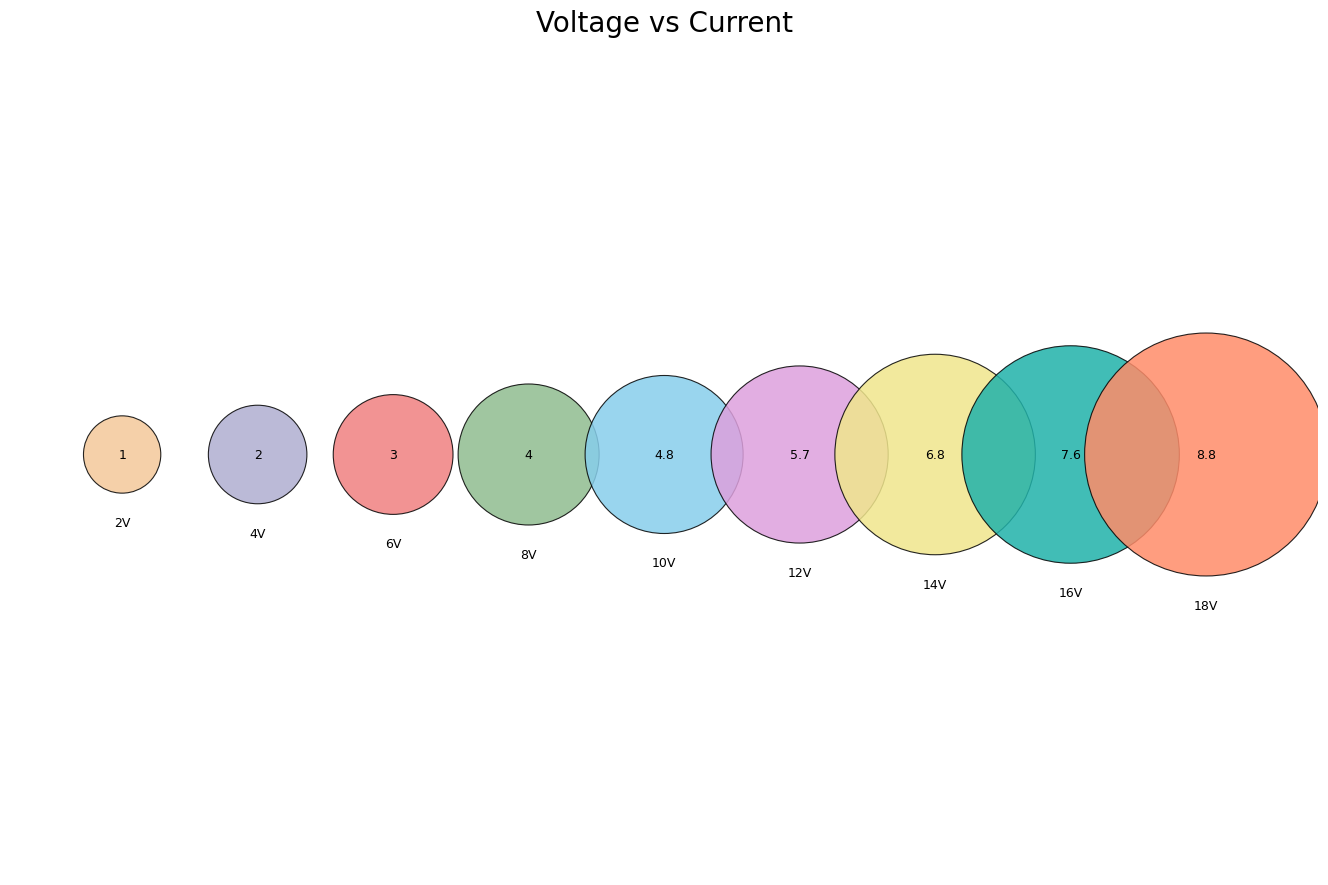

What is the largest slice in the pie chart?

18